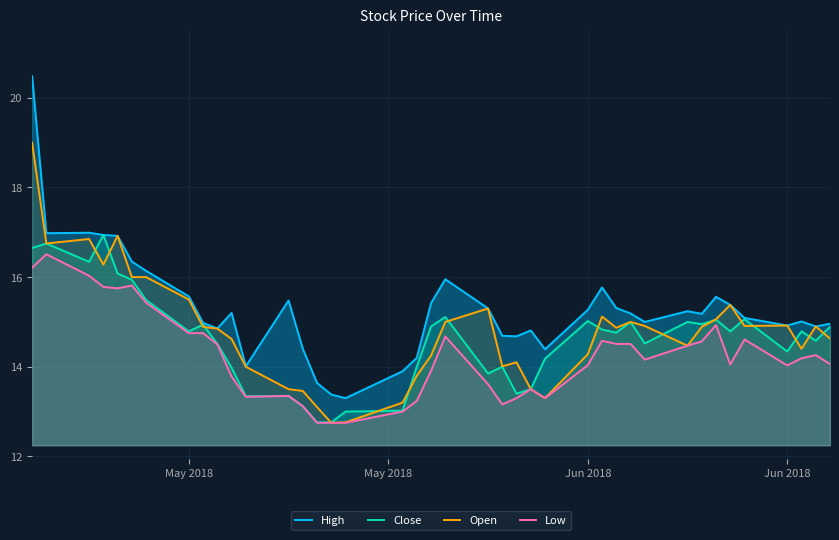

How many interior local peaks does the Open series have?

9